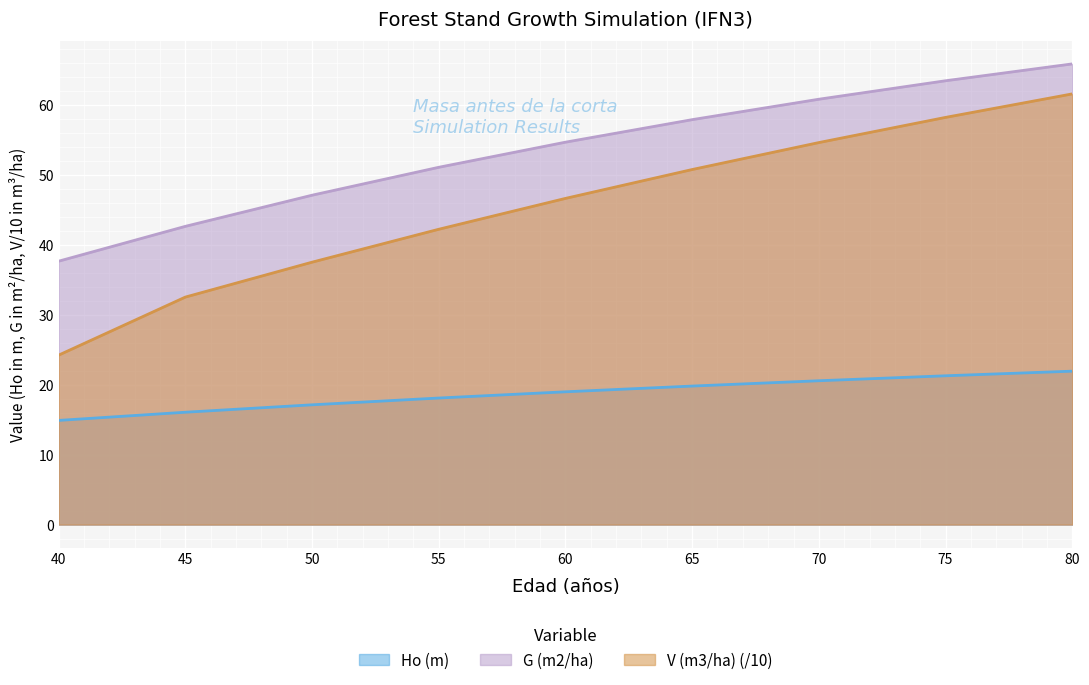

How many lines are shown in the chart?

3